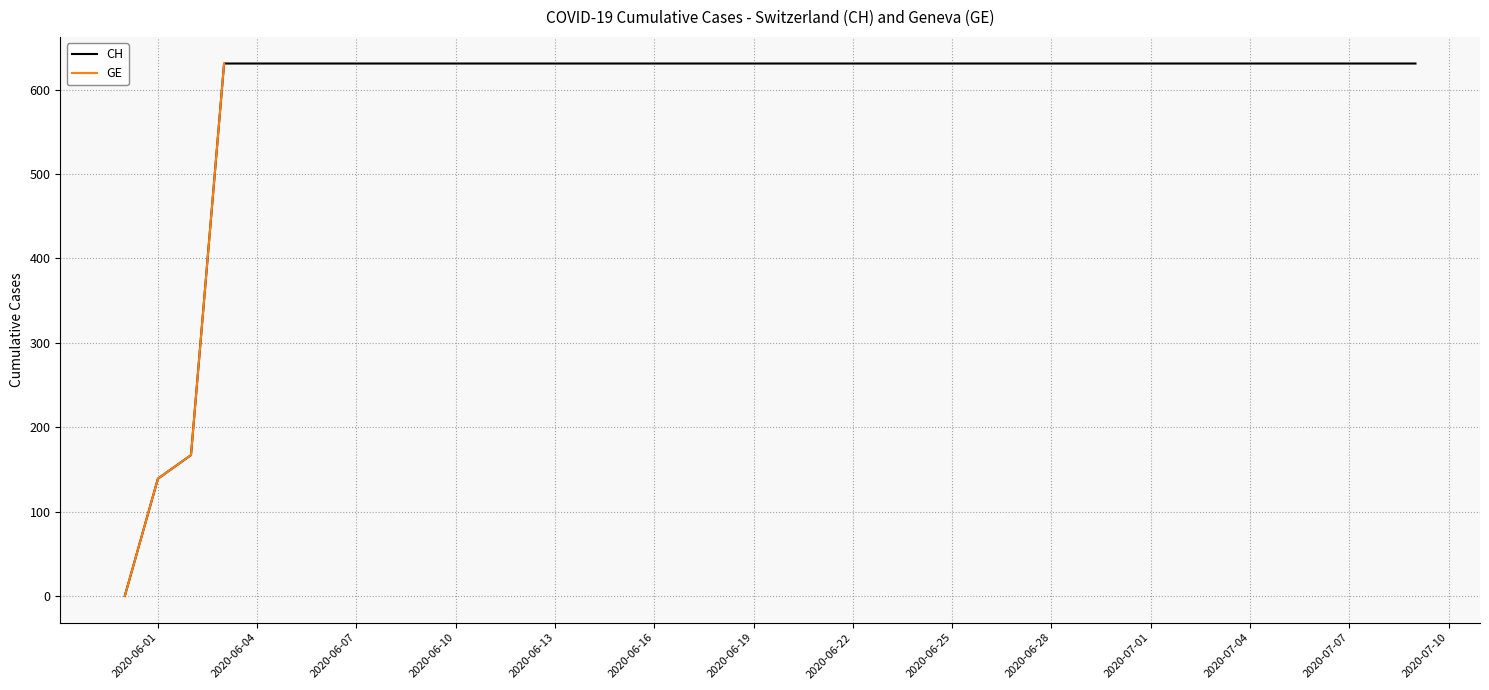

How many distinct data groups are displayed?

2